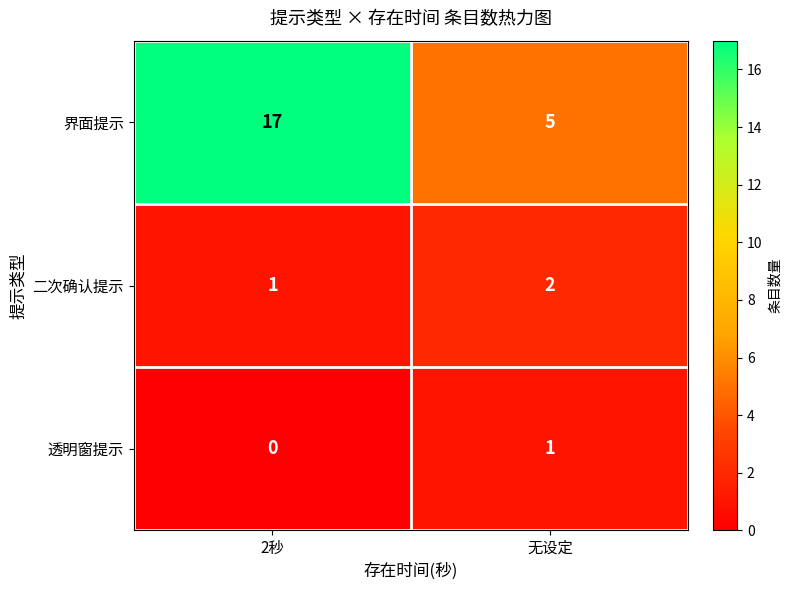

List the series in order of their peak value, highest first.

界面提示, 二次确认提示, 透明窗提示